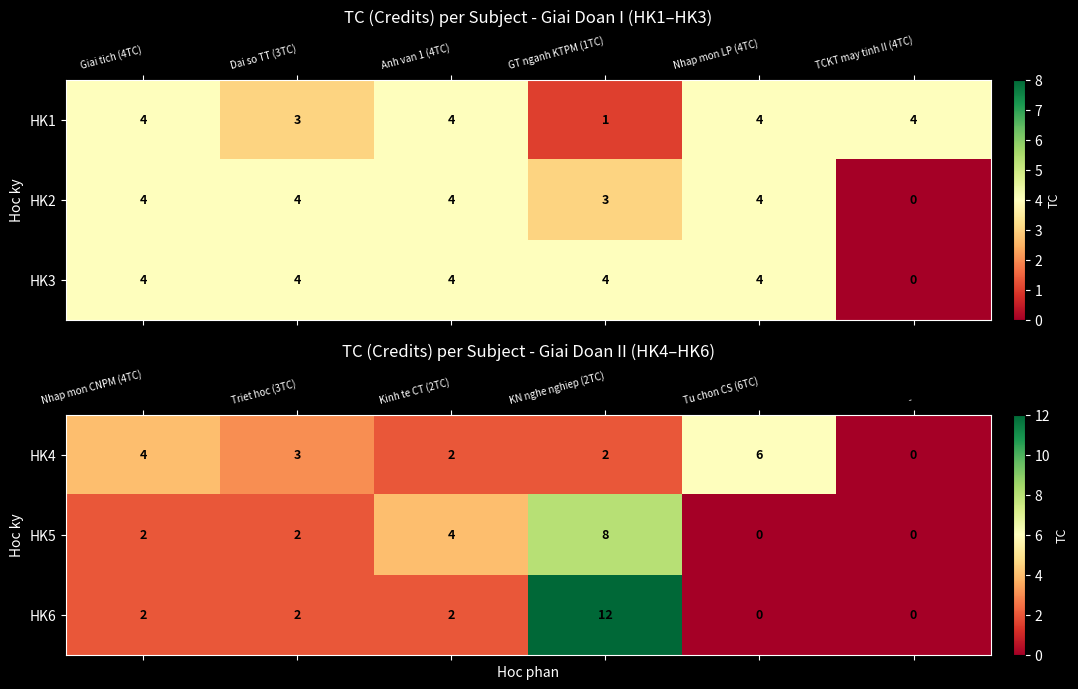

What is the sum of the HK5 values at KN nghe nghiep (2TC) and Tu chon CS (6TC)?

8